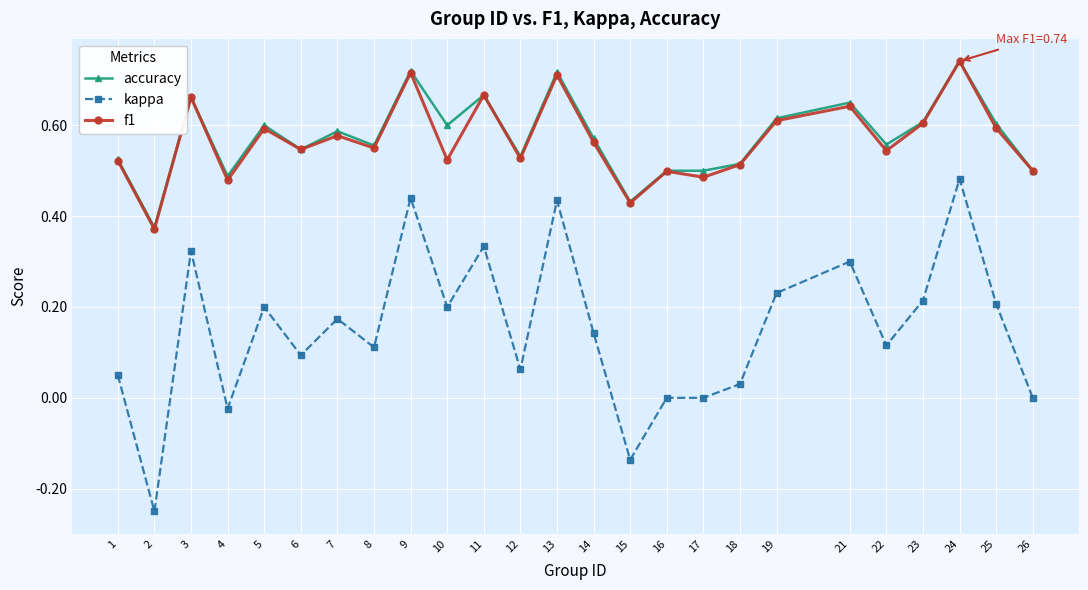

True or false: kappa and f1 intersect in this chart.

False